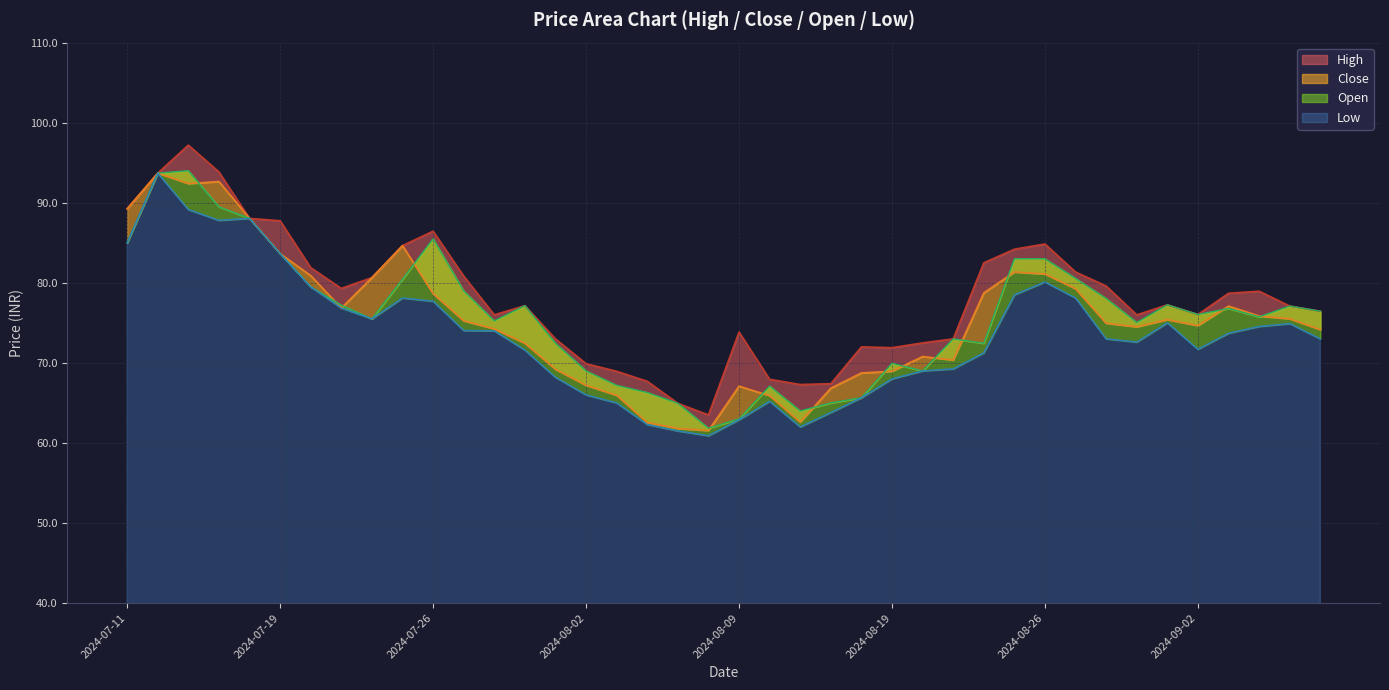

Which series has the largest total across all categories?

High